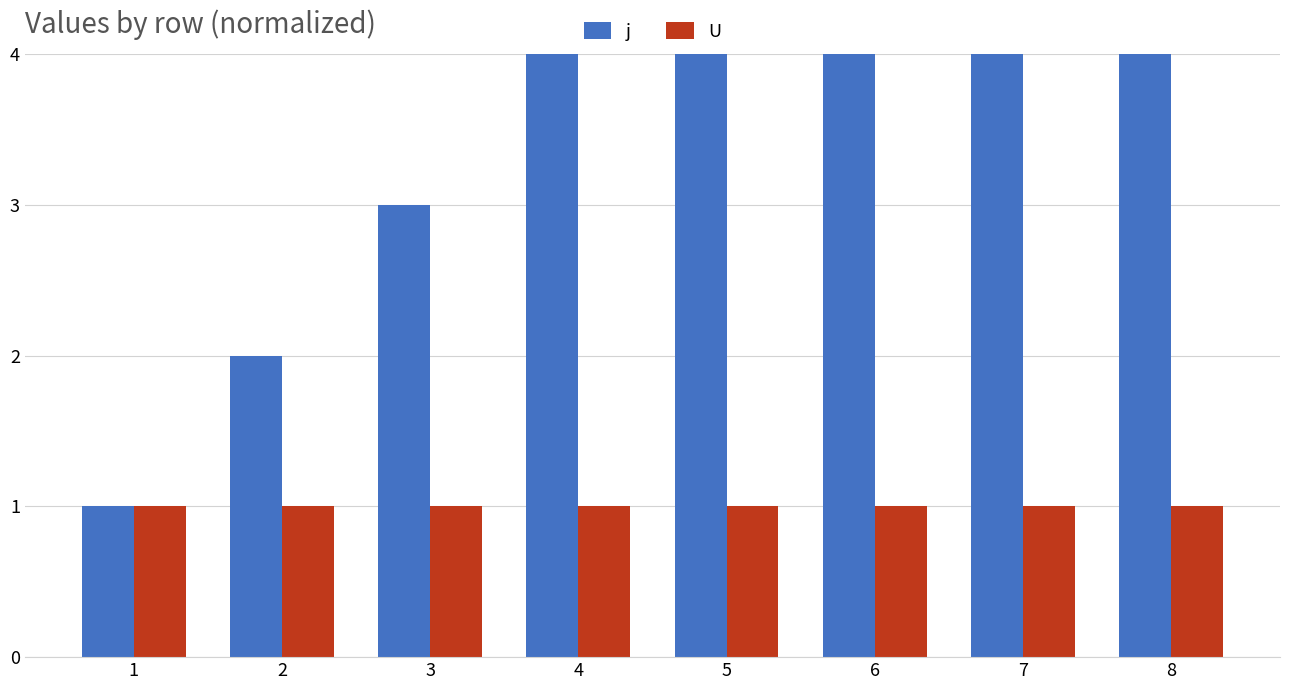

Reading left to right, list all the values displayed in this chart.

j: 1=1	2=2	3=3	4=4	5=5	6=6	7=7	8=8
U: 1=1	2=1	3=1	4=1	5=1	6=1	7=1	8=1